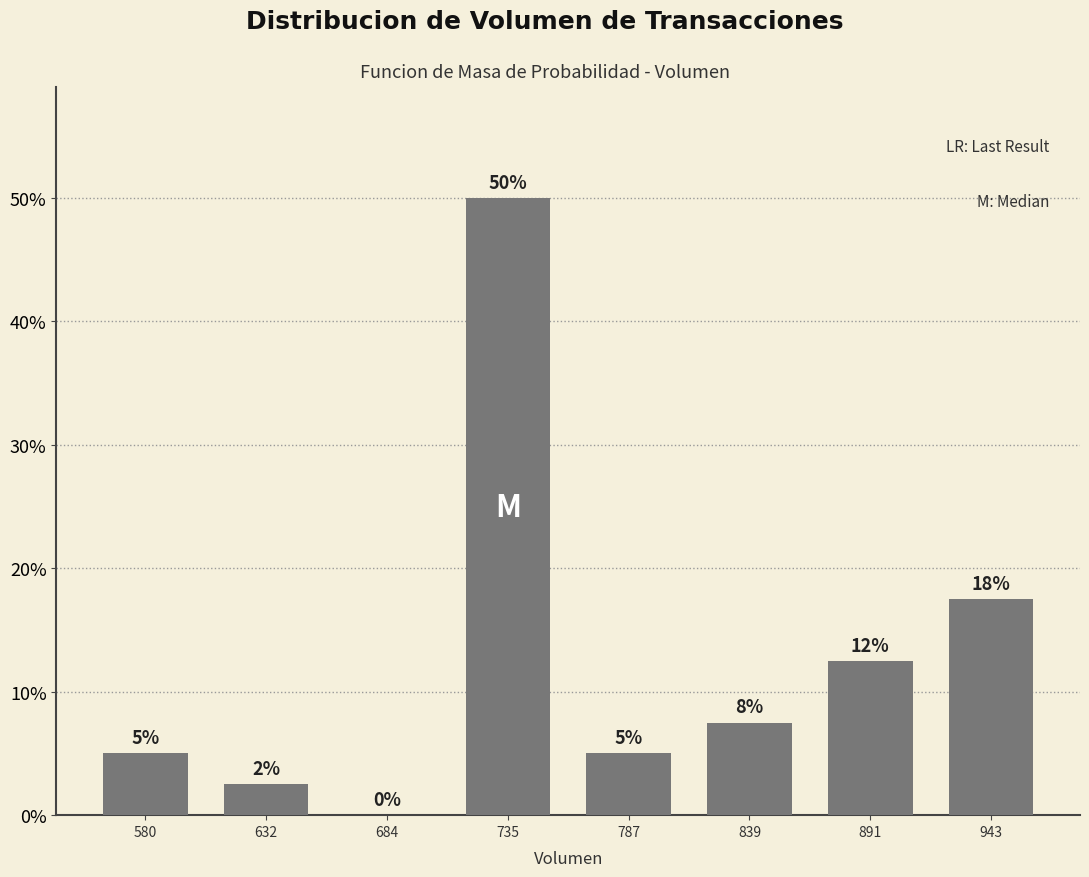

Which label corresponds to the largest value in the chart?

735